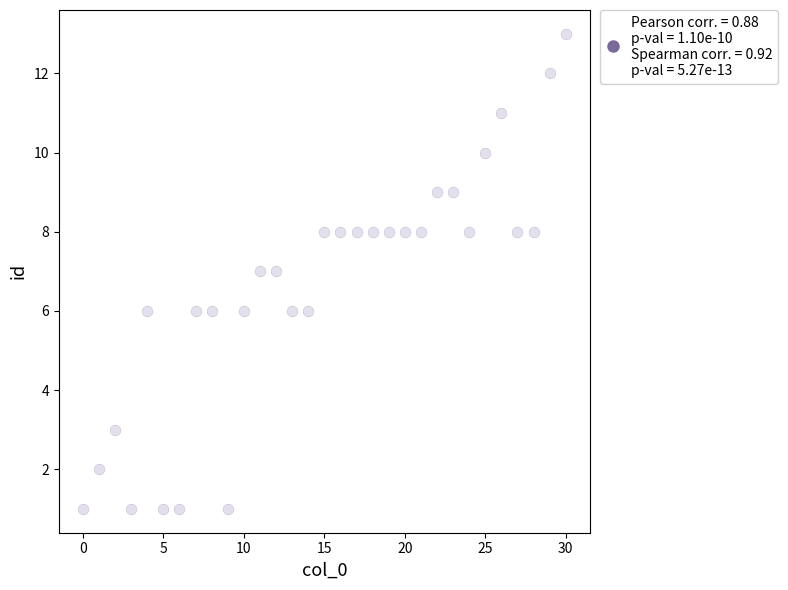

What is the range of Y values (max minus min)?

12